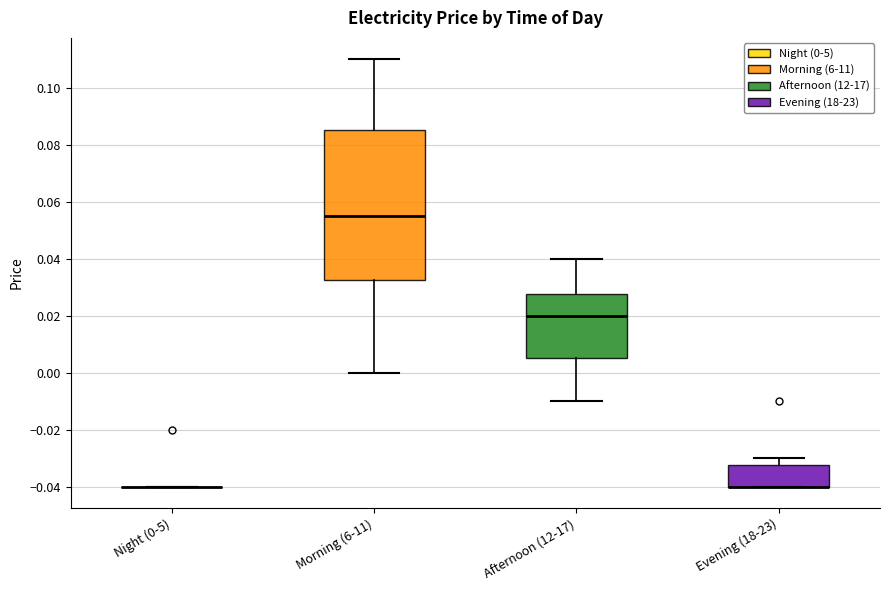

Reading left to right, transcribe this box plot: for each box, give where its median line is, the range the box spans, and where its two whiskers end, as read against the y-axis. The values are not printed on the chart, so give them approximately, as read against the axis.

Night (0-5): box collapsed to a line at -0.040, whiskers -0.040 to -0.040
Morning (6-11): median 0.056, box 0.032 to 0.086, whiskers 0.000 to 0.110
Afternoon (12-17): median 0.020, box 0.006 to 0.028, whiskers -0.010 to 0.040
Evening (18-23): median -0.040 (drawn on the box's lower edge), box -0.040 to -0.032, whiskers -0.040 to -0.030